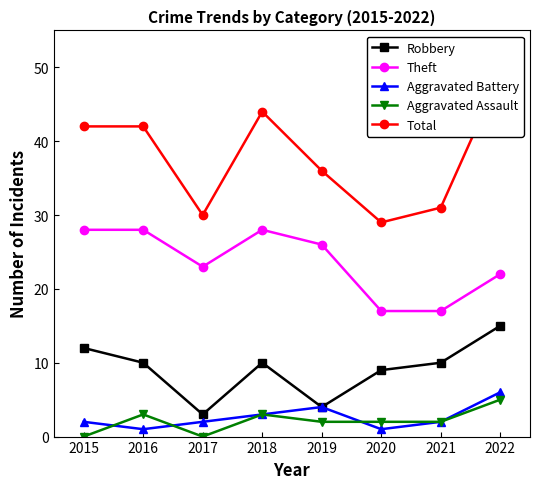

What is the value of the Aggravated Battery point at the 8th from the left?

6